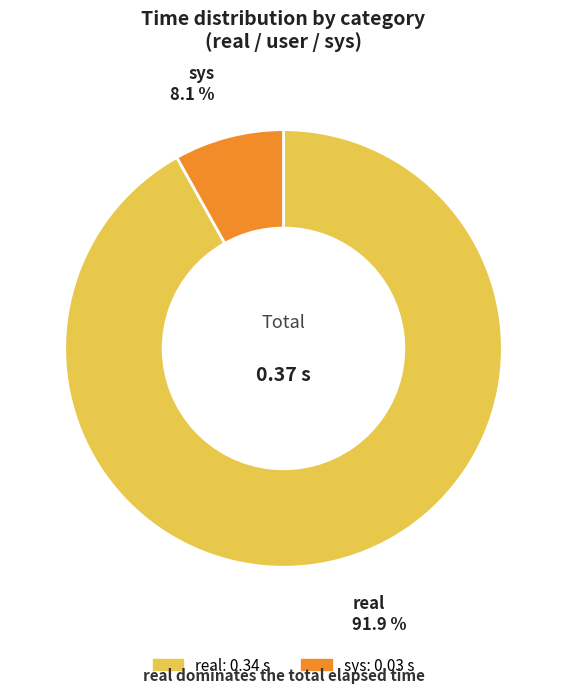

Does any single category account for the majority?

Yes